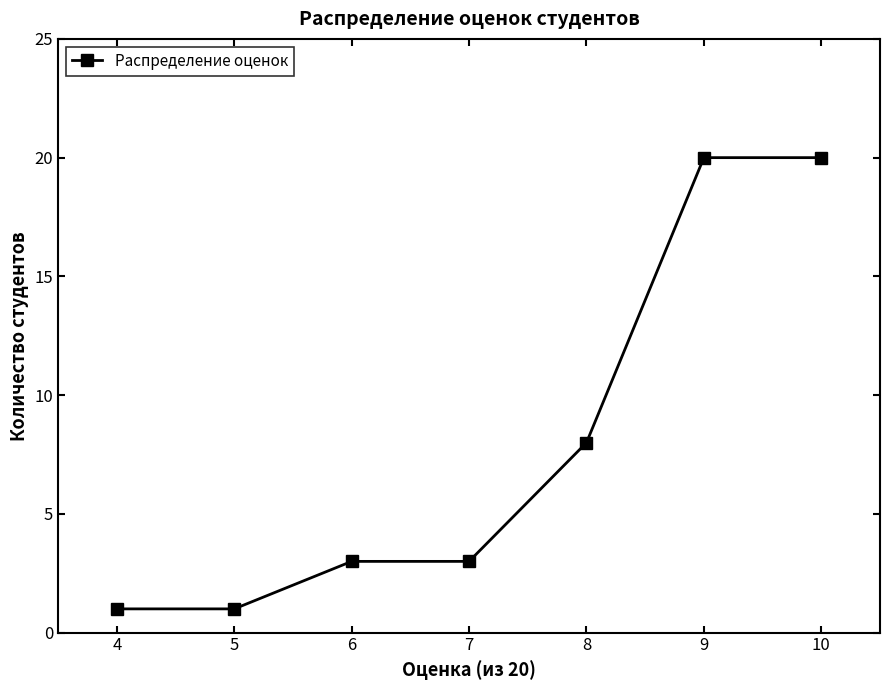

What is the minimum value shown in the chart?

1